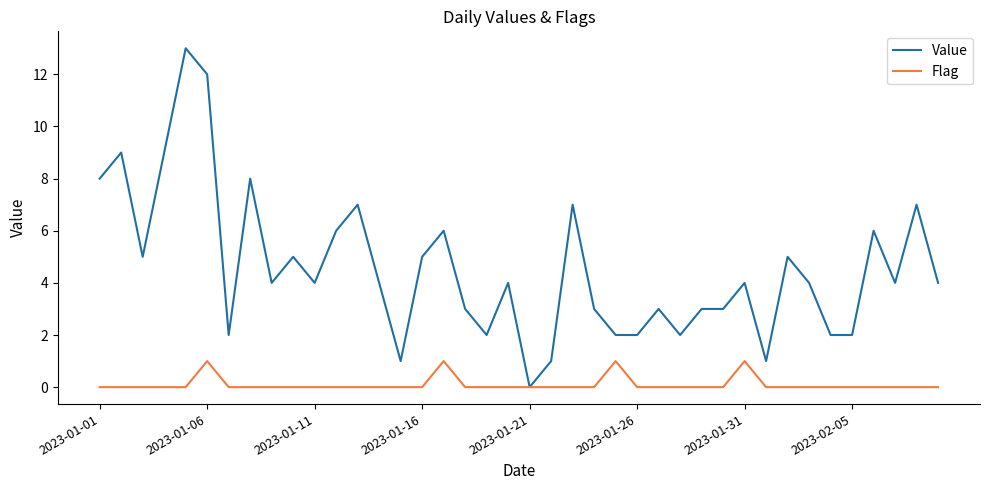

What are all the series names shown in the legend?

Value, Flag